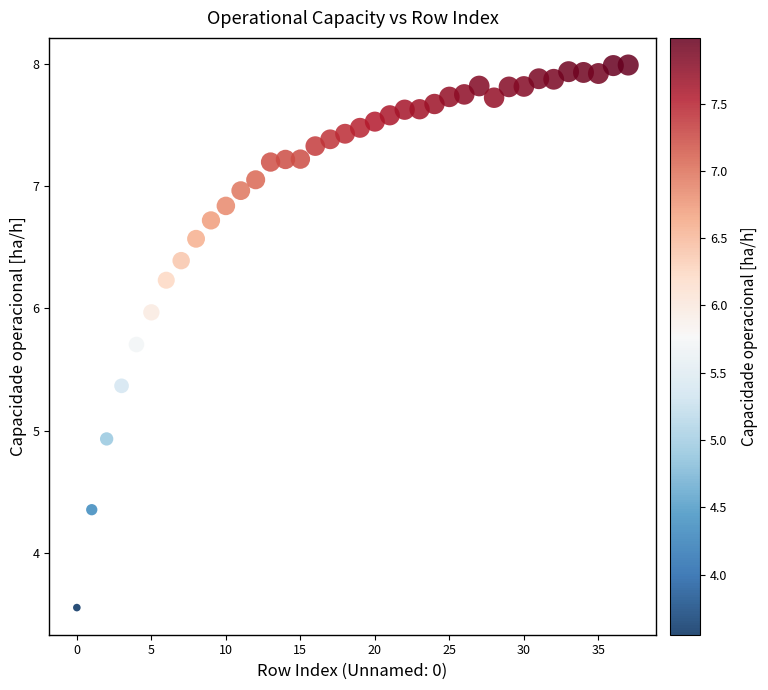

What Y value in the scatter plot is closest to 5?

4.9